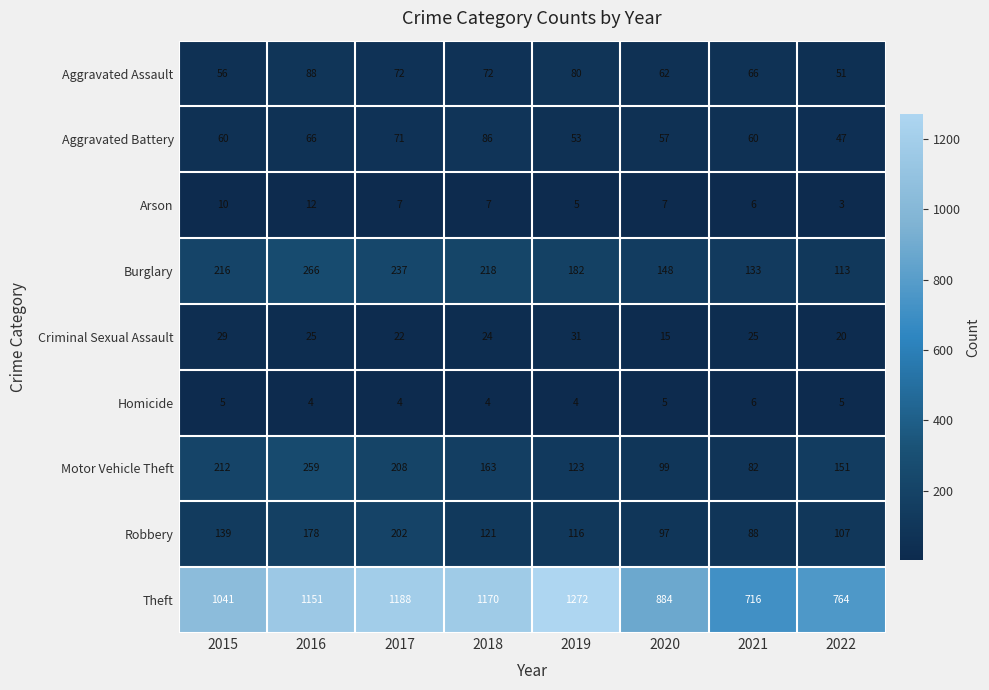

What is the difference between the highest and lowest values at 2018?

1166